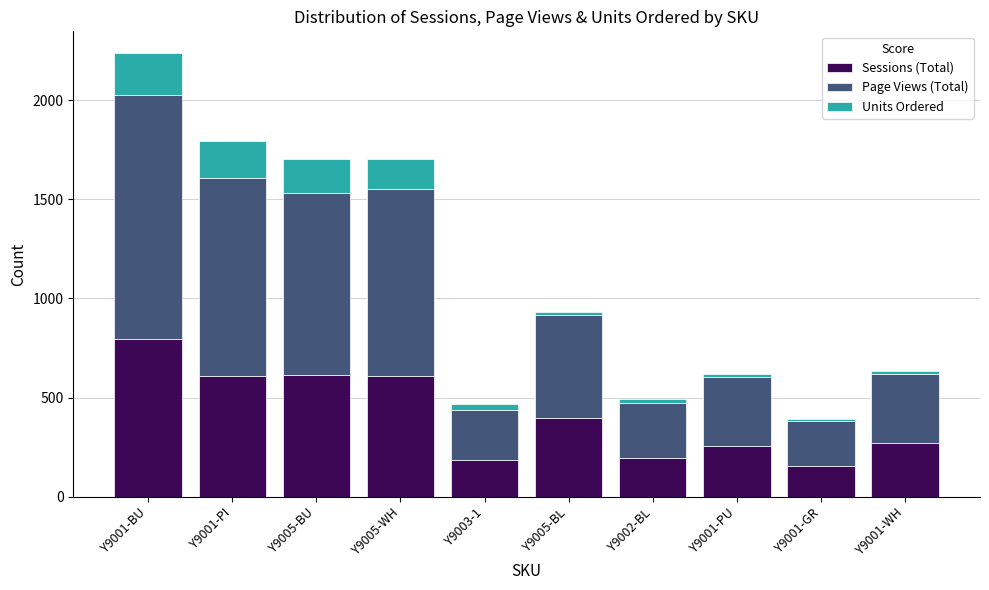

What is the difference between the second highest and minimum values in the Sessions (Total) series?

457